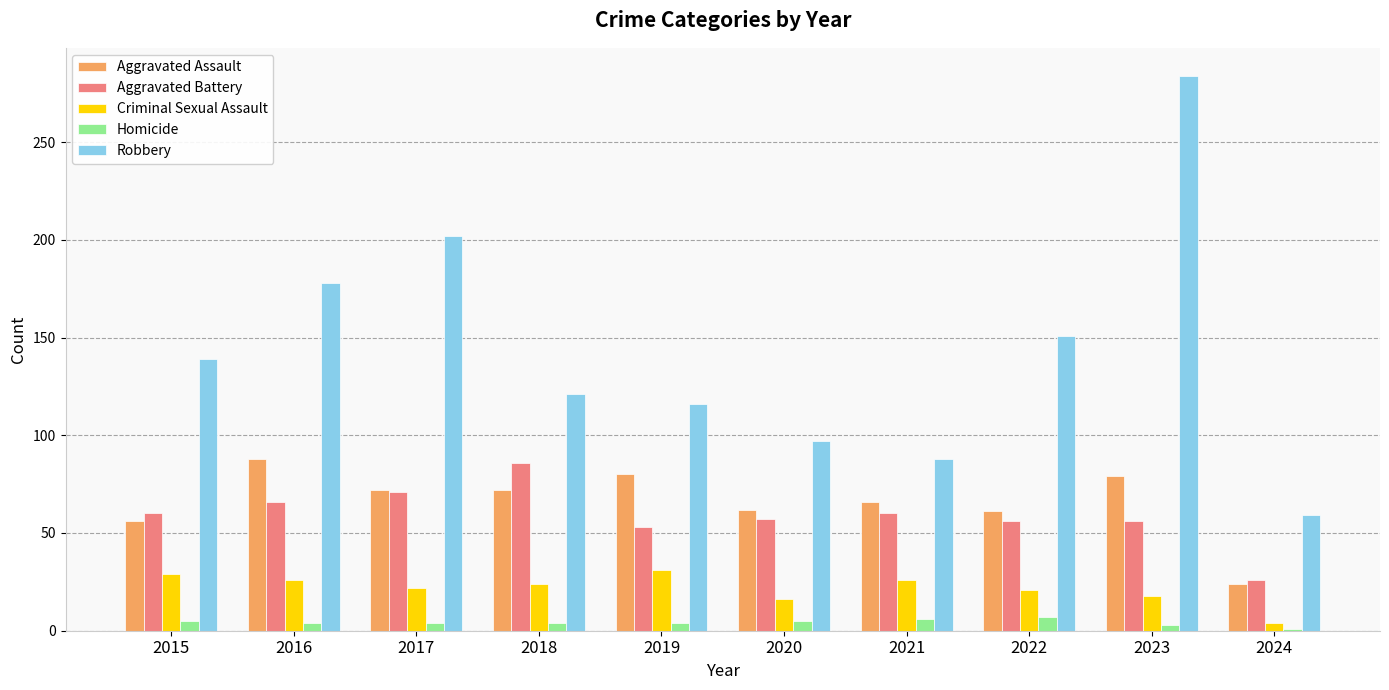

What is the lowest value of the Robbery series?

59